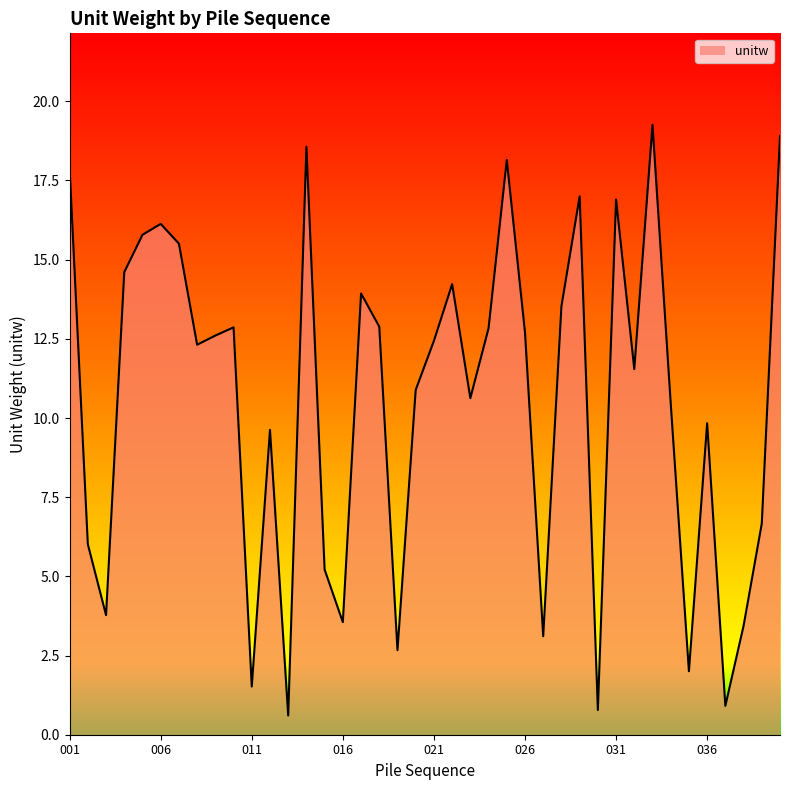

What is the smallest value displayed?

0.6